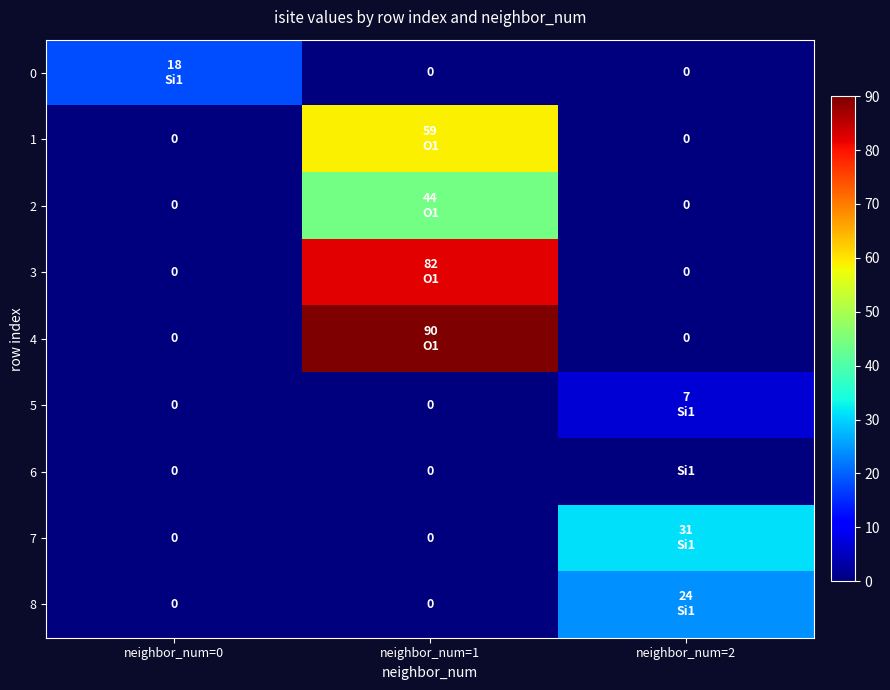

What is the maximum value shown in the chart?

90